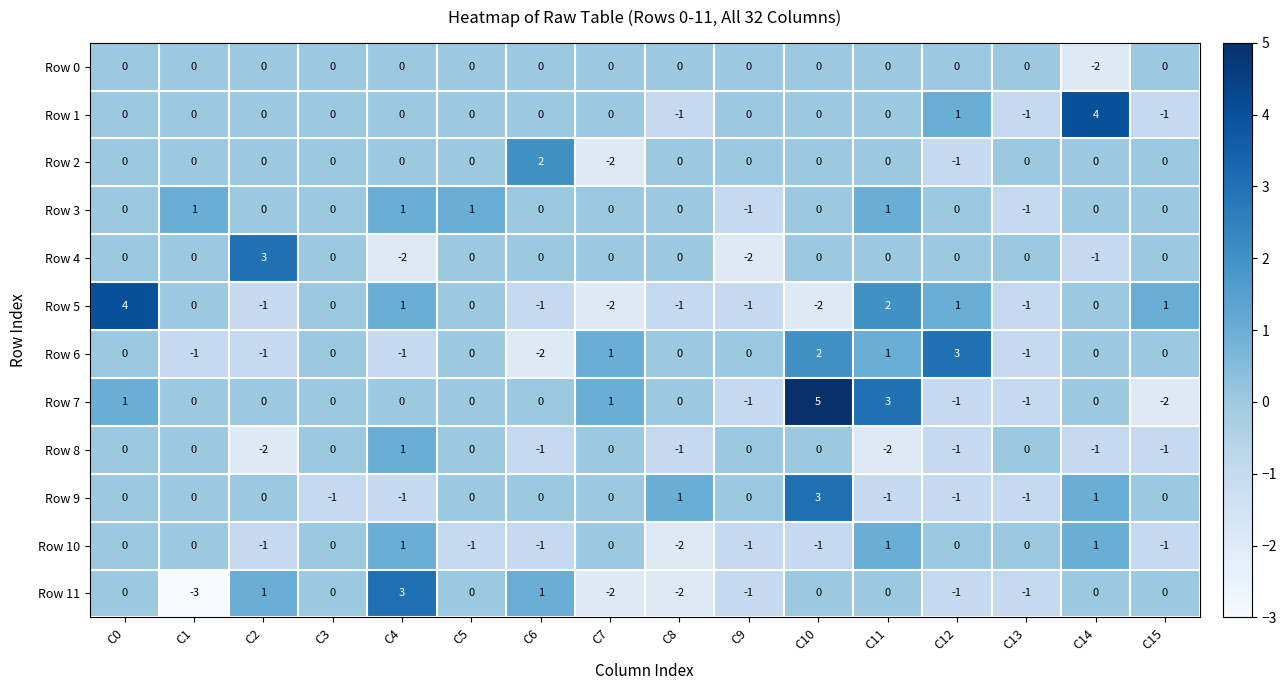

At which category is the sum across all series the highest?

C10